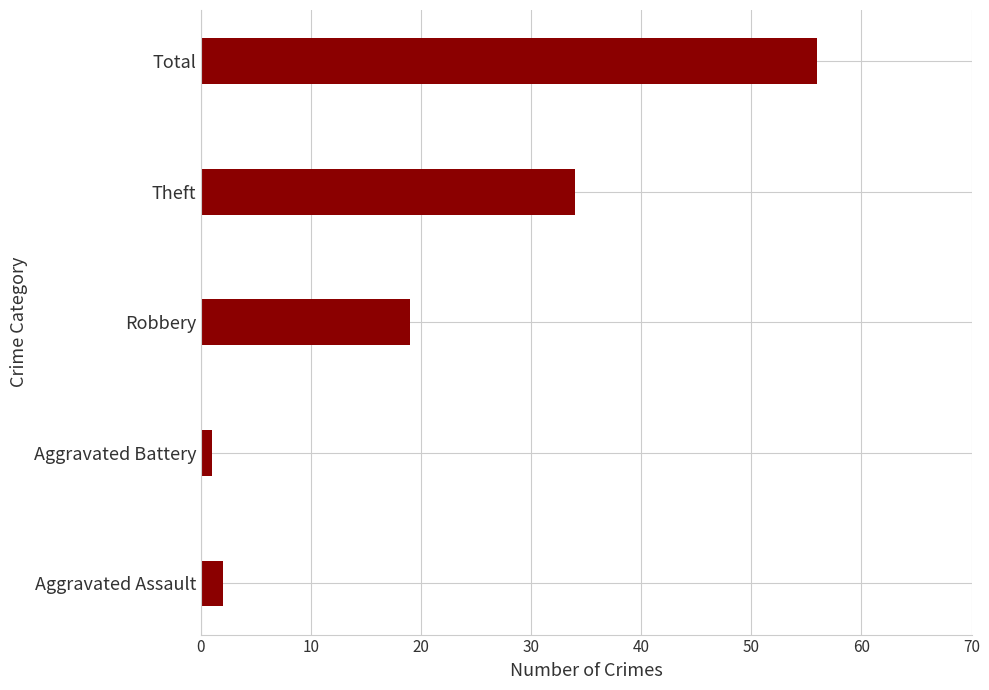

How many data points are less than 19?

2